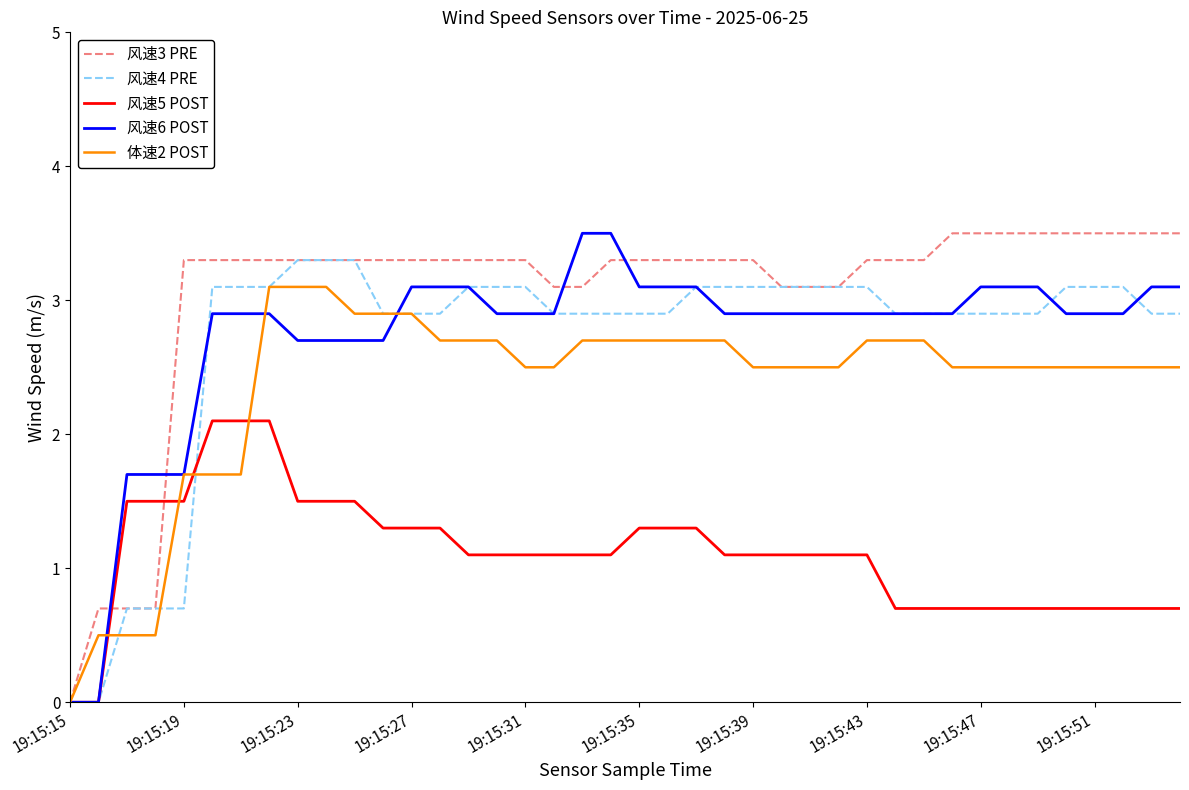

Which series has the largest total across all categories?

风速3 PRE